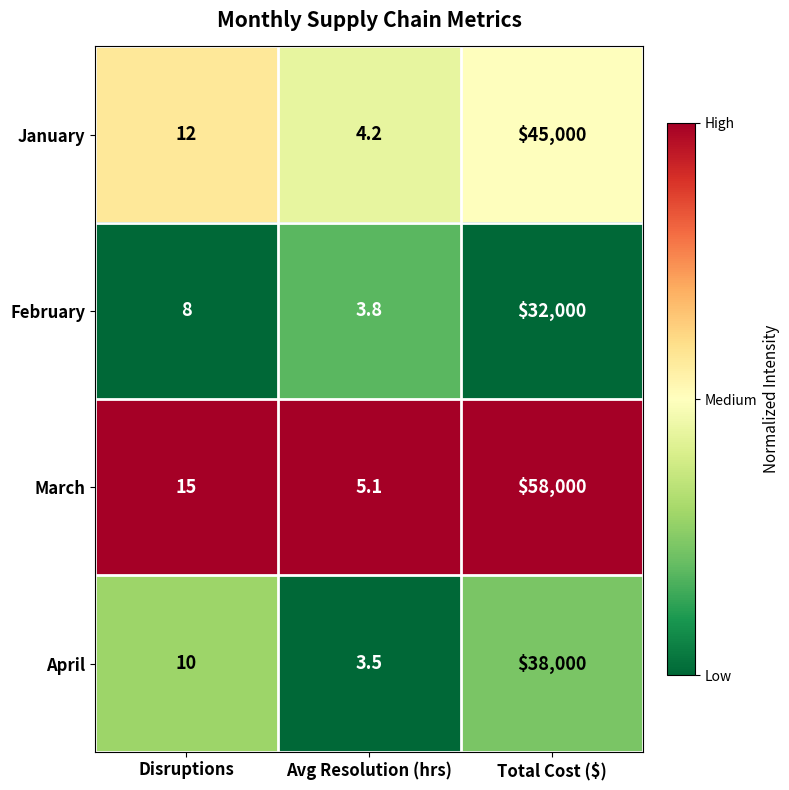

Reading right to left, transcribe all the data shown in this chart.

January: Total Cost ($)=45000.0	Avg Resolution (hrs)=4.2	Disruptions=12.0
February: Total Cost ($)=32000.0	Avg Resolution (hrs)=3.8	Disruptions=8.0
March: Total Cost ($)=58000.0	Avg Resolution (hrs)=5.1	Disruptions=15.0
April: Total Cost ($)=38000.0	Avg Resolution (hrs)=3.5	Disruptions=10.0